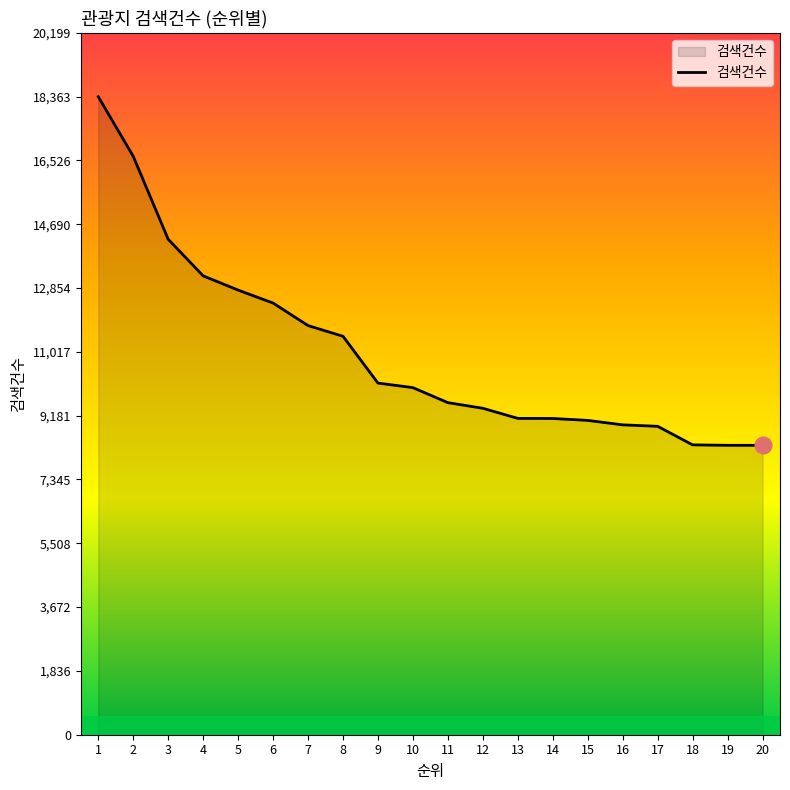

The chart shows a value of 18363 at 1. True or false?

True